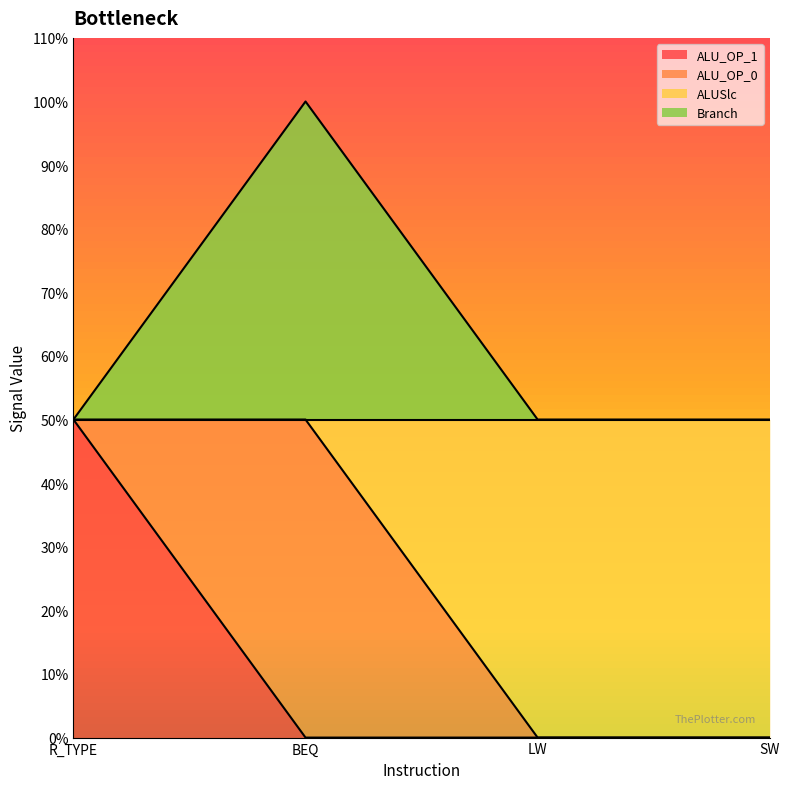

At which category does the chart reach its minimum across all series?

BEQ